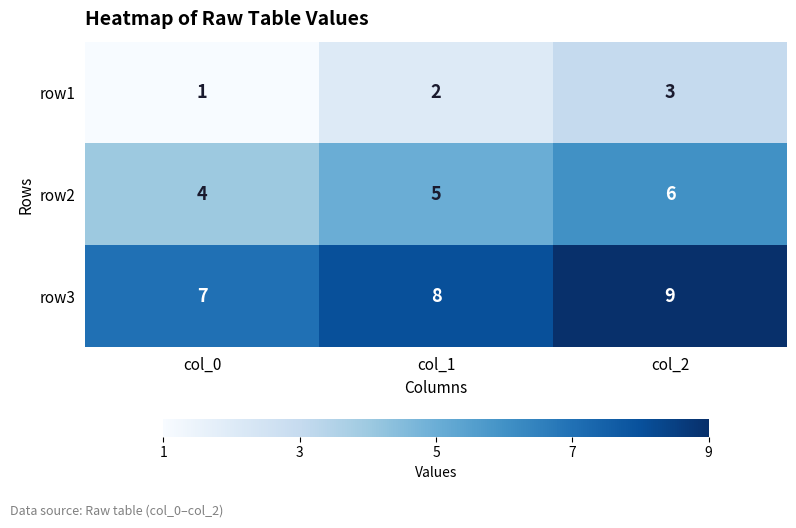

Rank the series by their maximum value, from lowest to highest.

row1, row2, row3